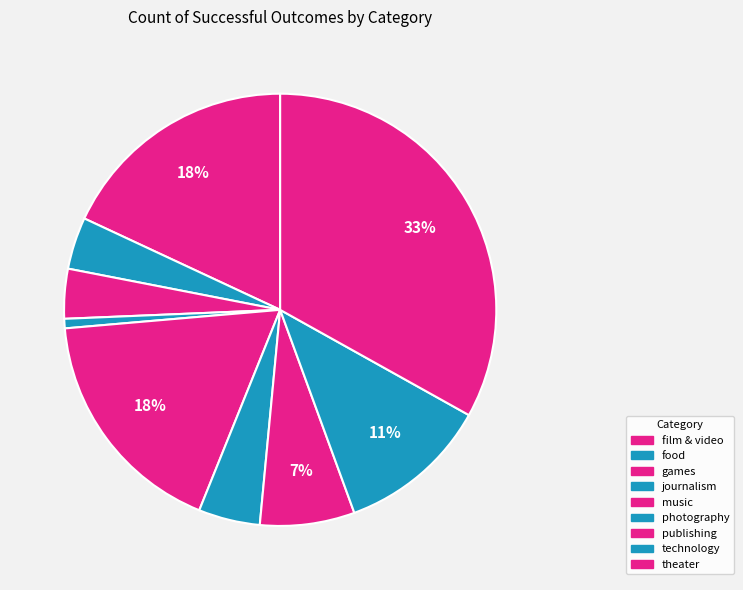

To the nearest percent, what percentage of the pie is technology?

11%